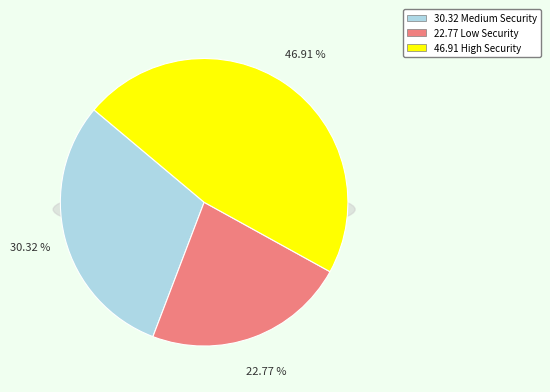

Is Low Security the majority of the pie?

No